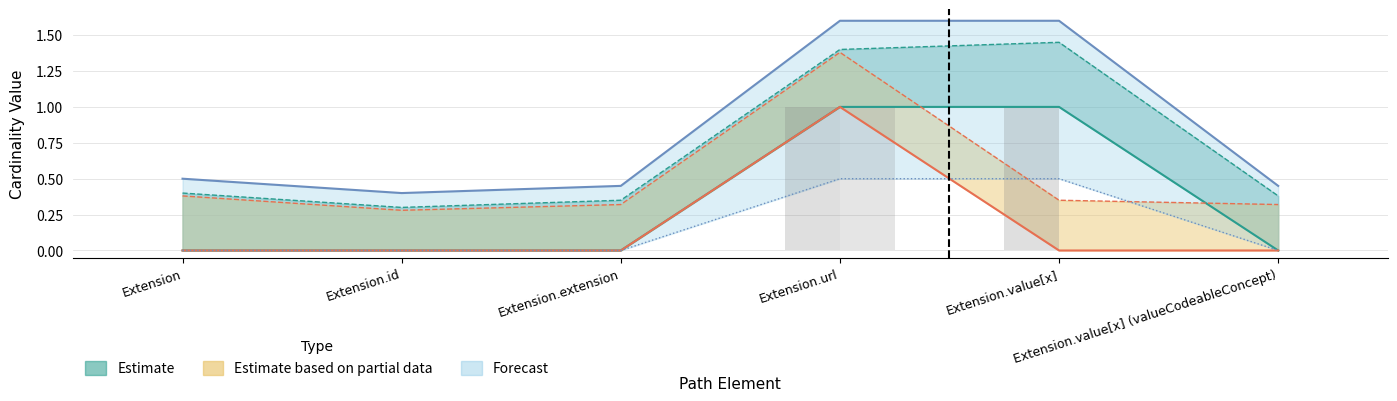

The value of Min at Extension is 0. True or false?

True